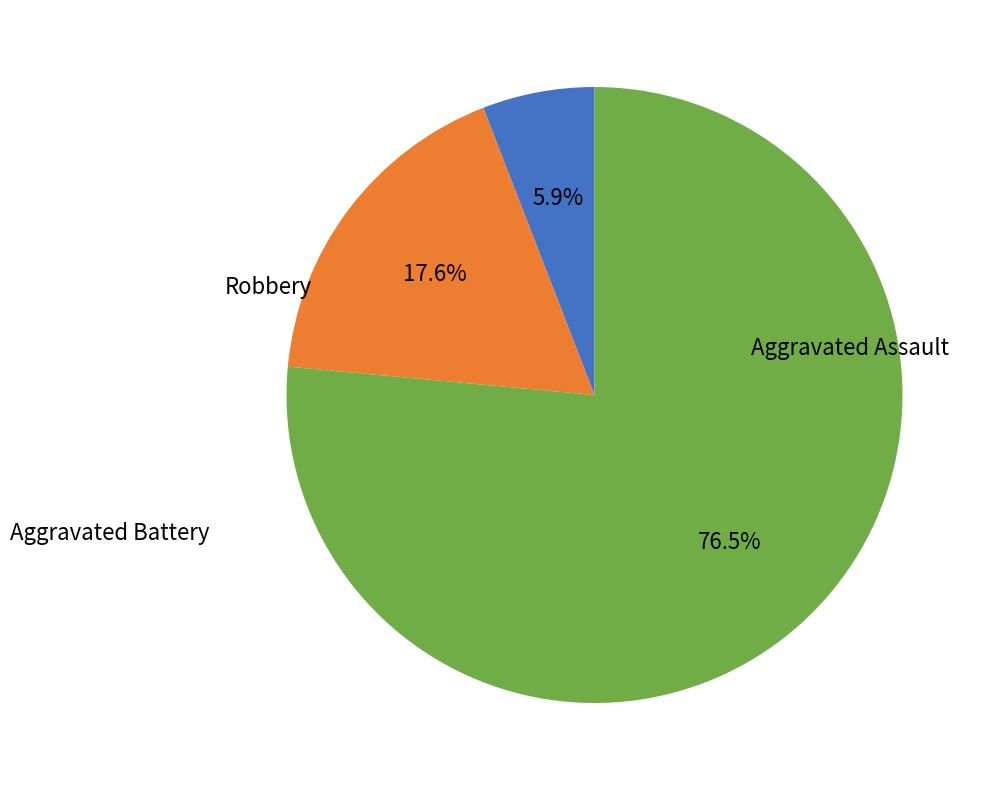

Count the number of slices in the pie.

3